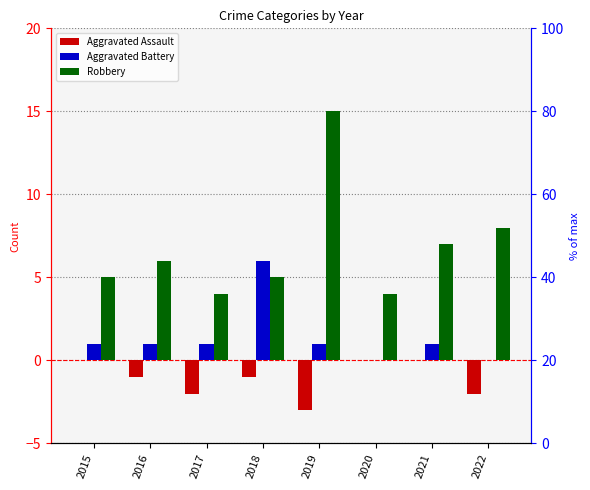

What is the sum of the Aggravated Battery values at 2021 and 2019?

2